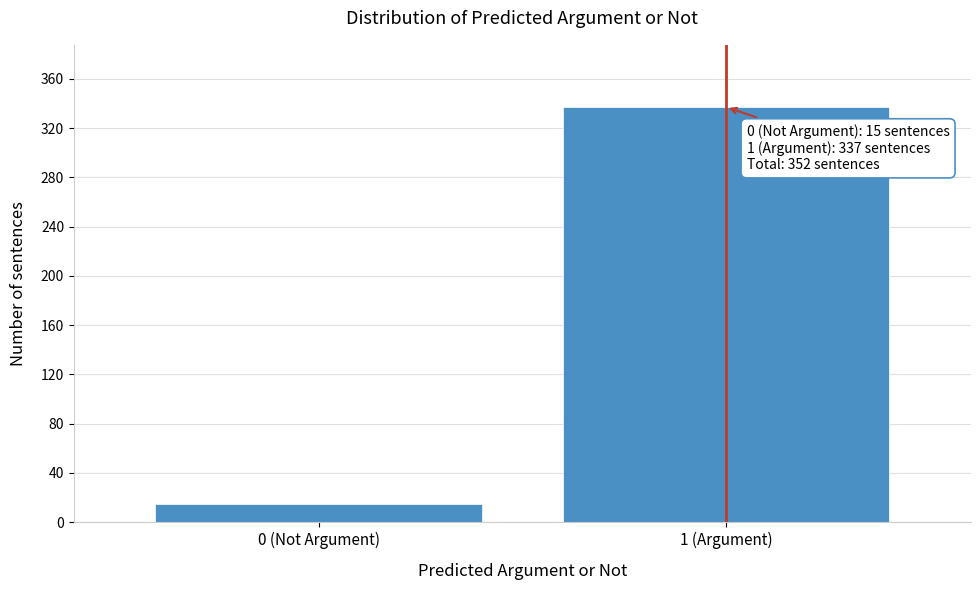

Reading left to right, what are all the values shown in this chart?

0 (Not Argument)=15	1 (Argument)=337